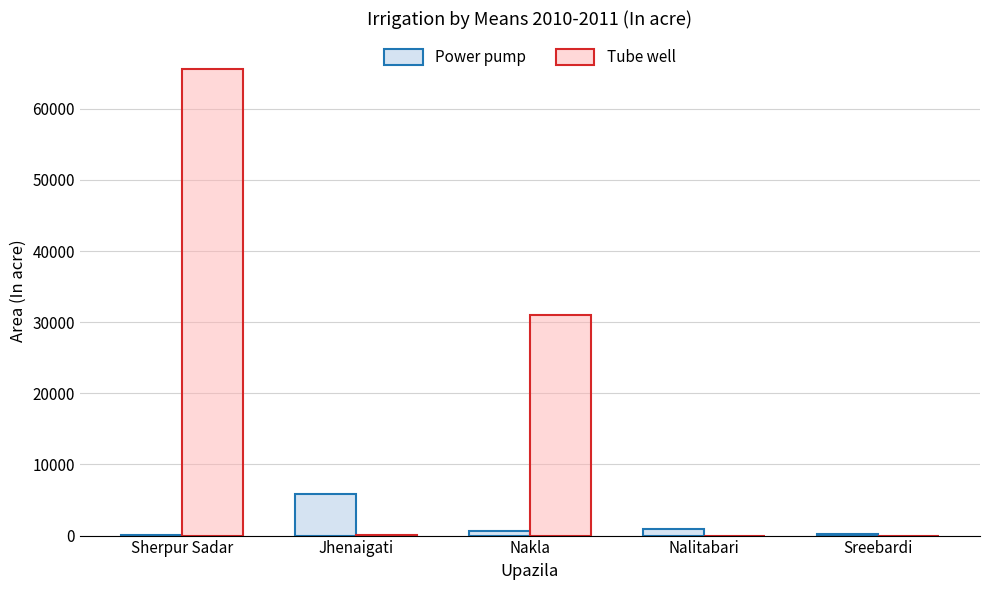

What is the sum of all Tube well values?

96615